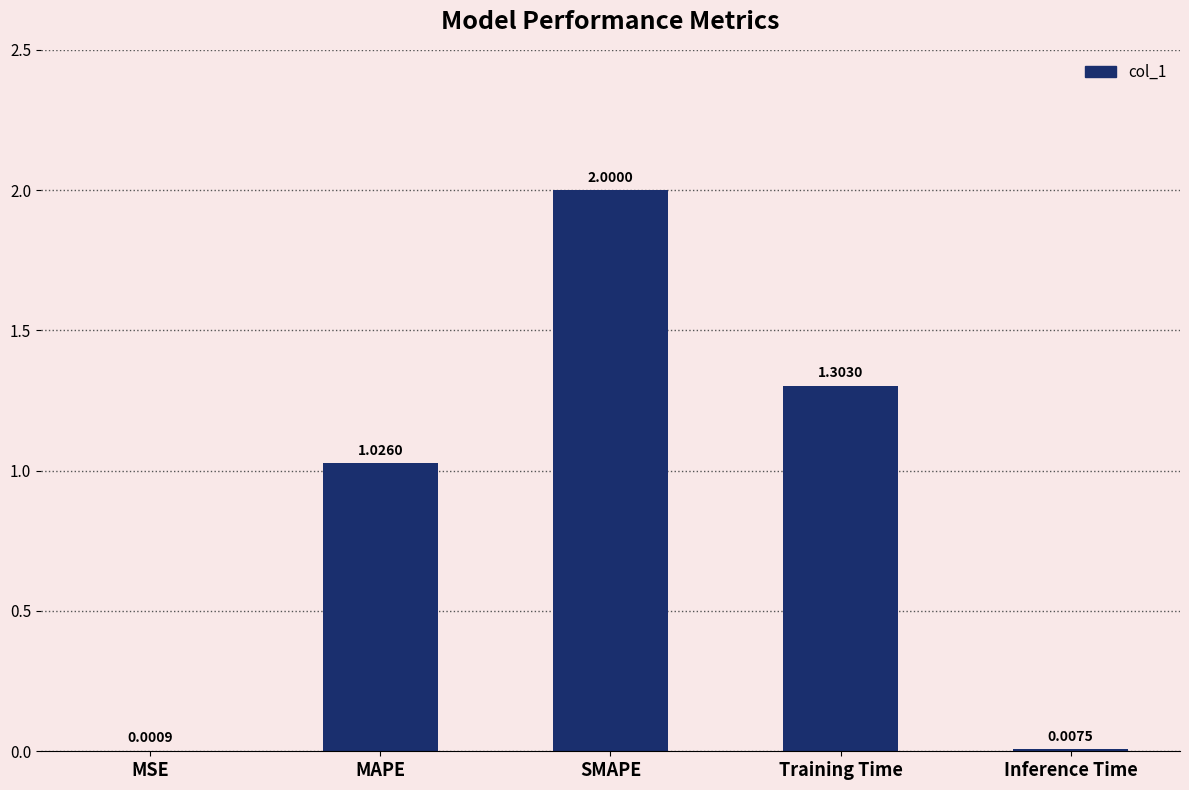

Is it true that the value at SMAPE is 2.0?

True